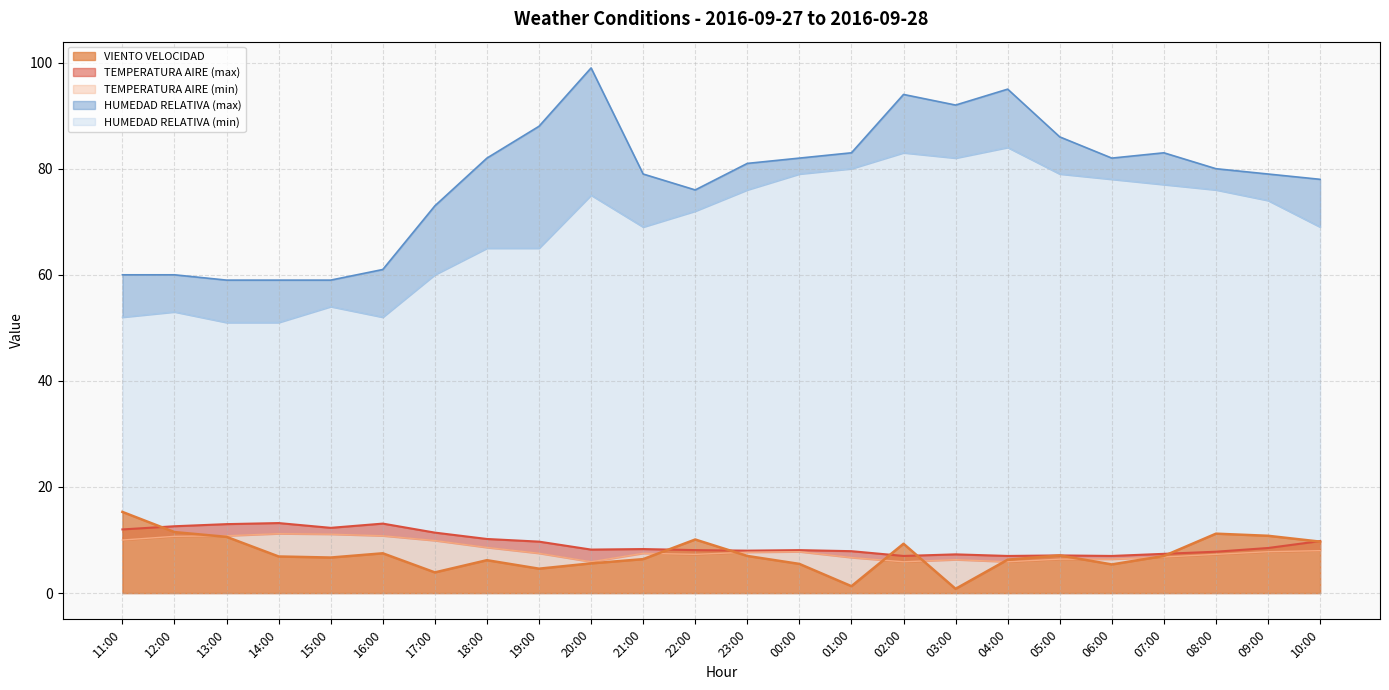

What is the label of the 20th point from the left?

06:00